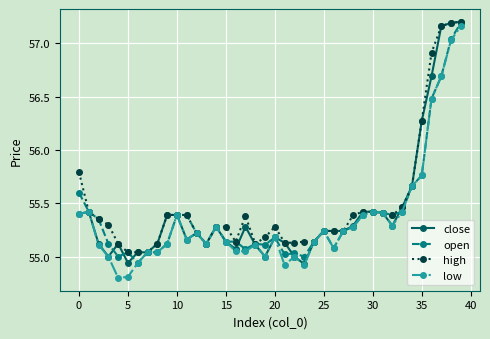

At how many categories does at least one series exceed 57?

3